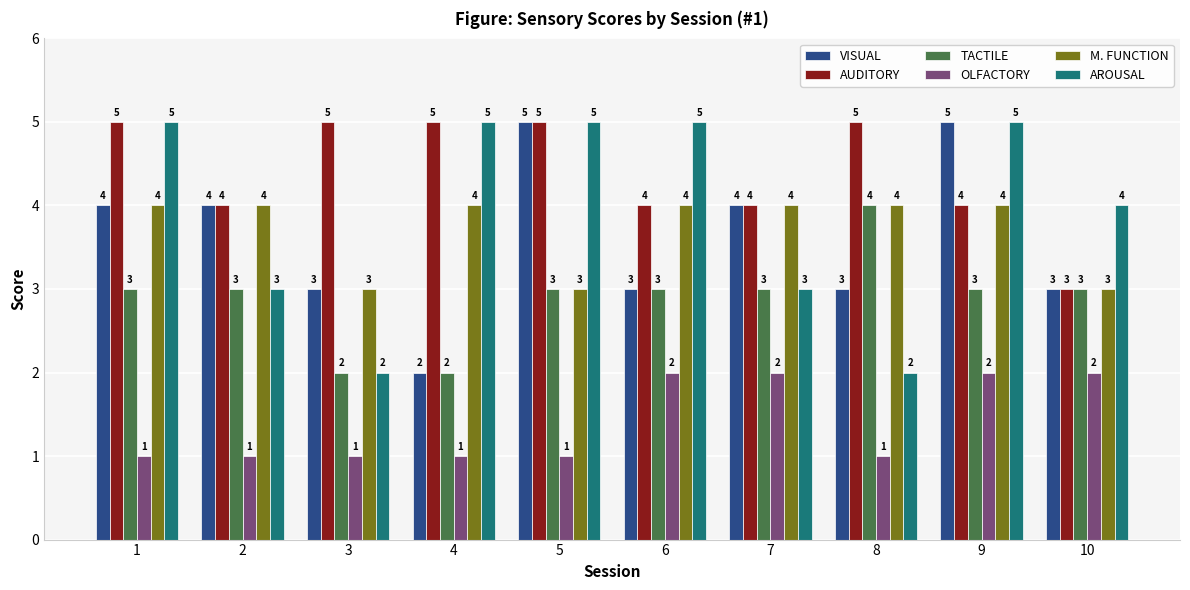

True or false: OLFACTORY has a value of 1 at 10.

False